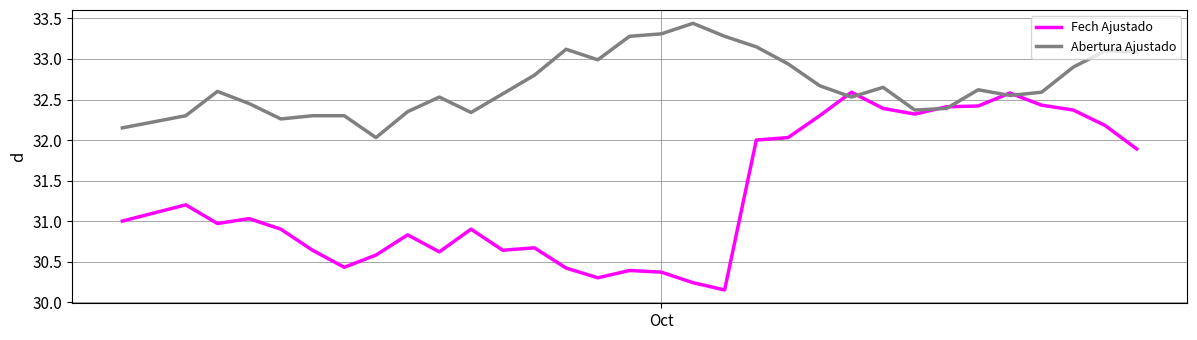

Which series has the widest spread of values?

Fech Ajustado